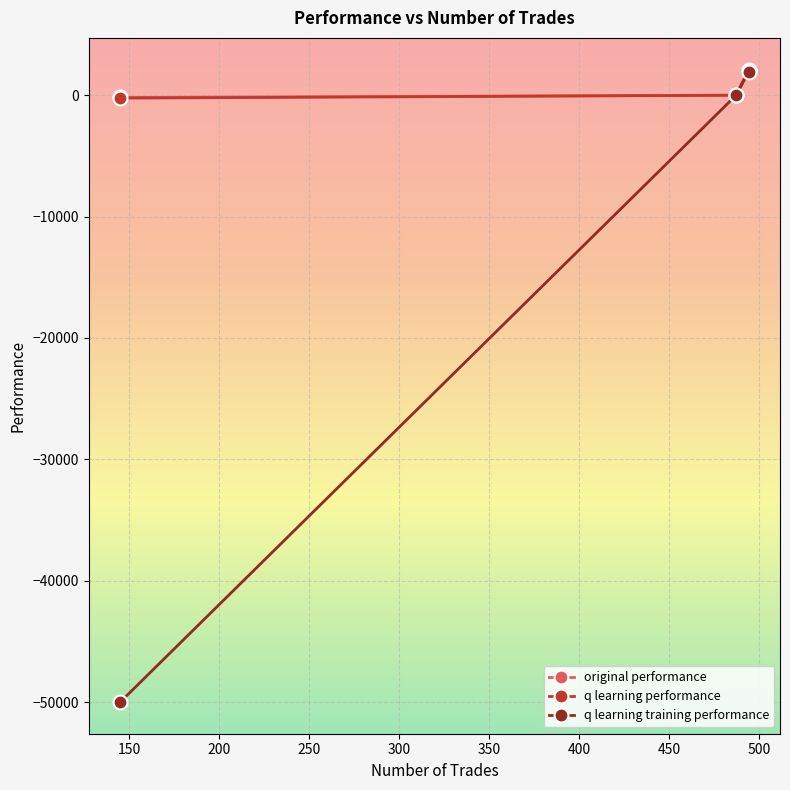

What is the value of the original performance point at the 3rd from the left?

2119.5